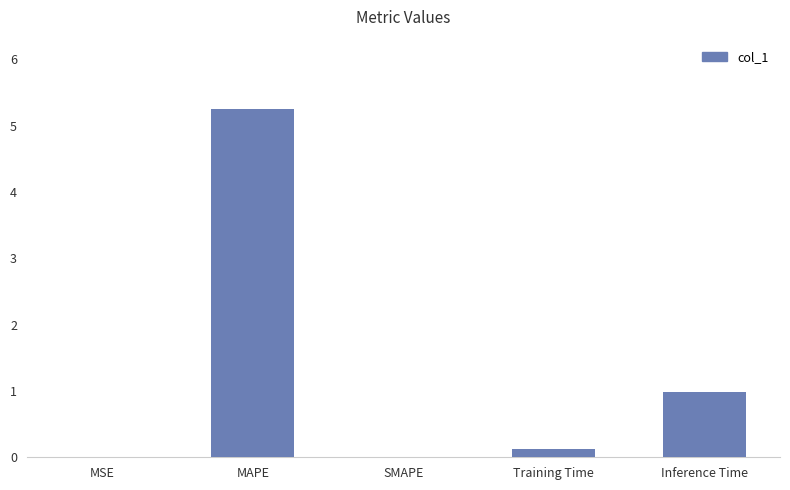

At which category does the chart reach its peak across all series?

MAPE